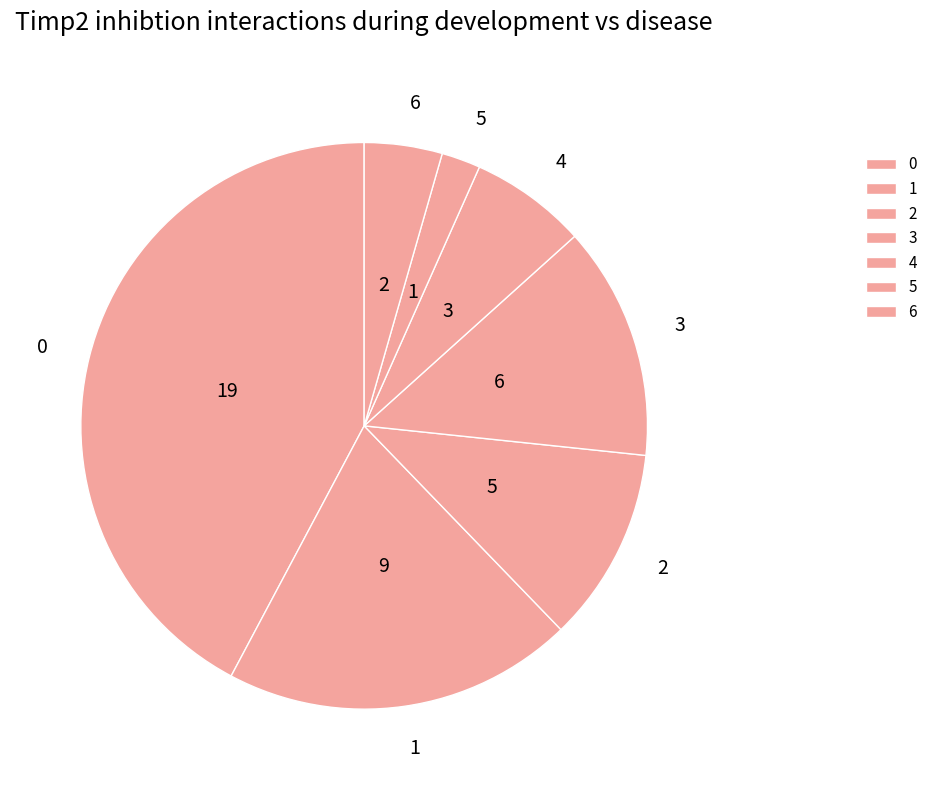

Is there any slice that represents more than half of the pie?

No